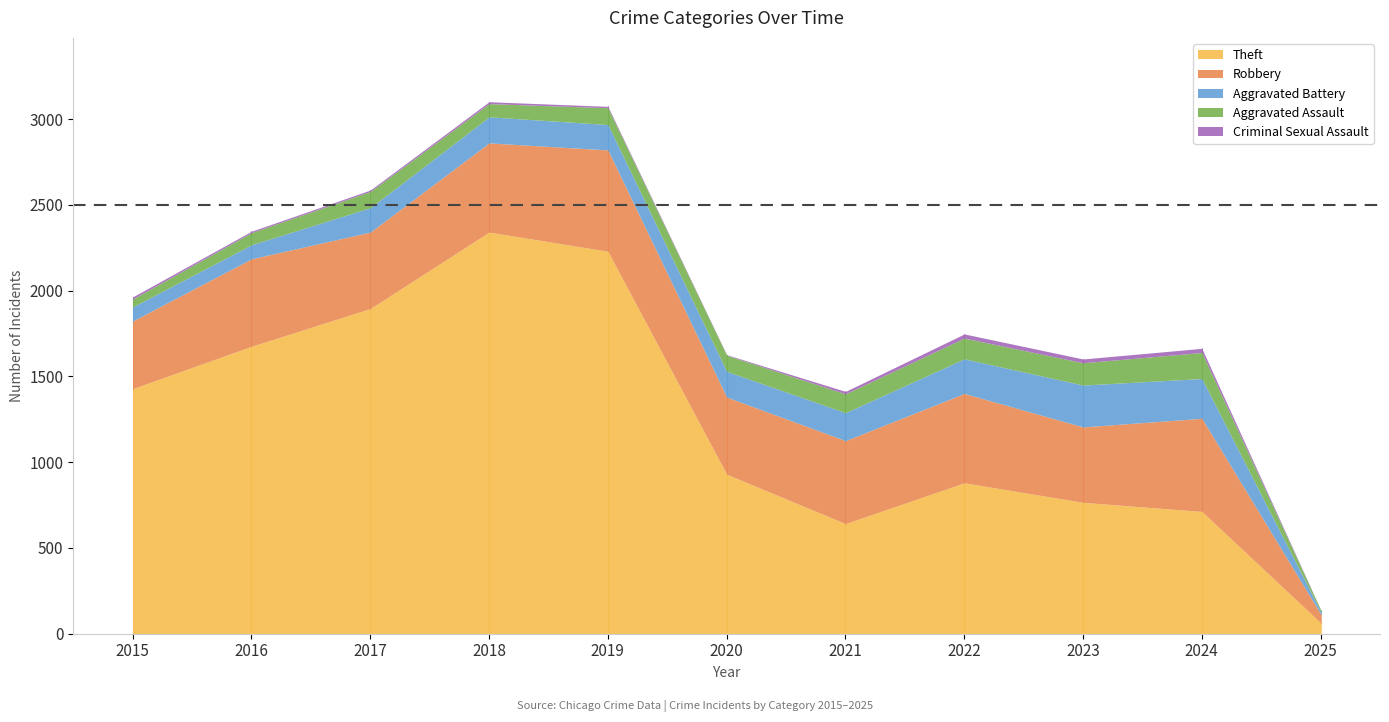

Is it true that Aggravated Assault equals 10 at 2015?

False